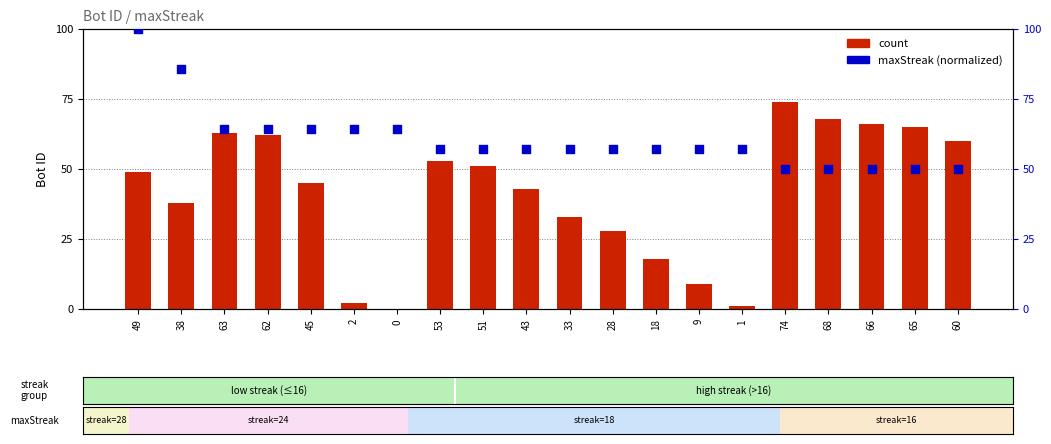

What is the total value across all series at 65?

115.0